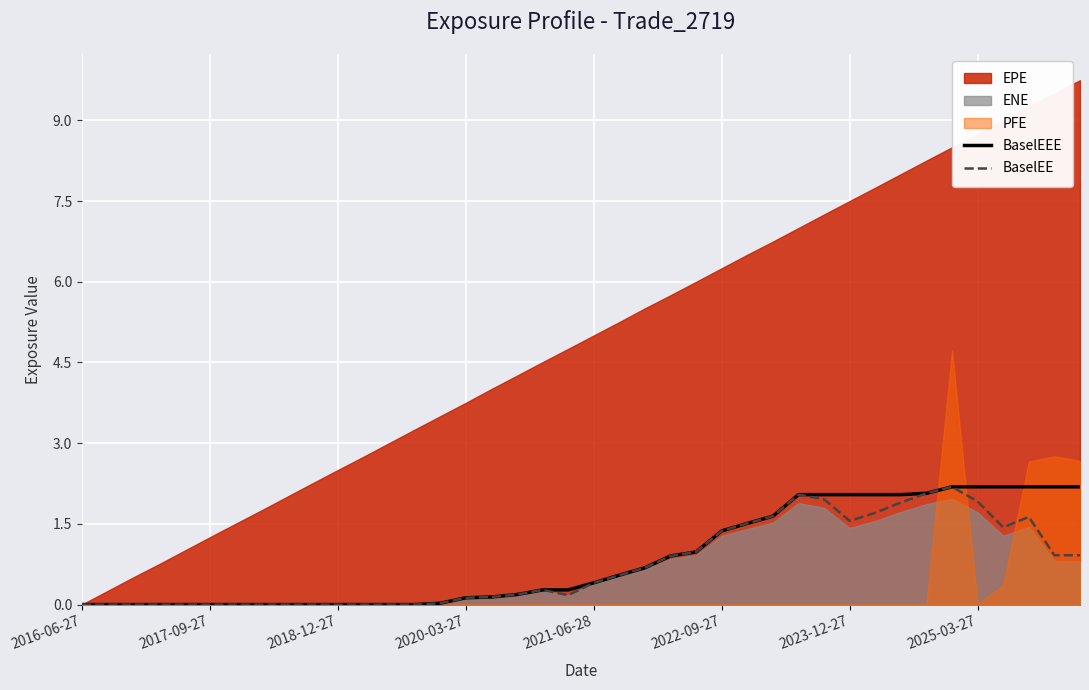

What is the maximum value for BaselEEE?

2.2